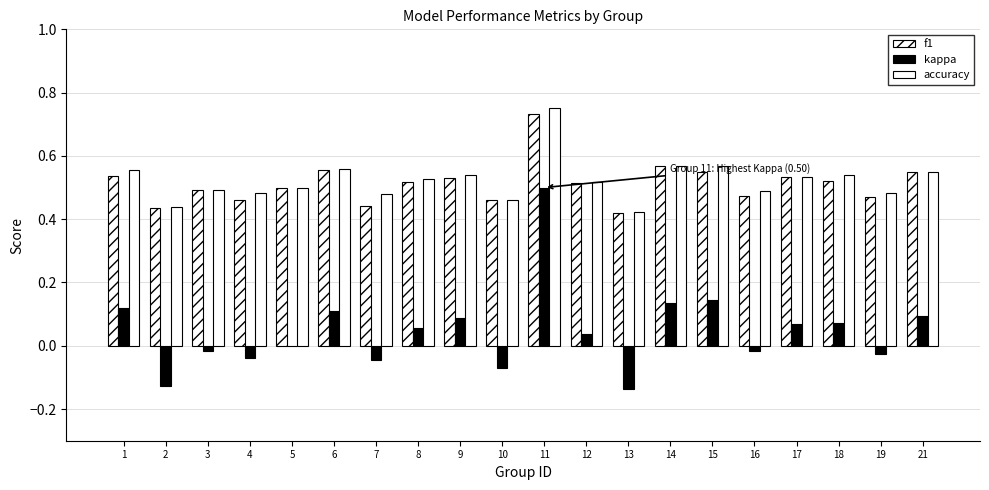

Read the accuracy value at 14.

0.6